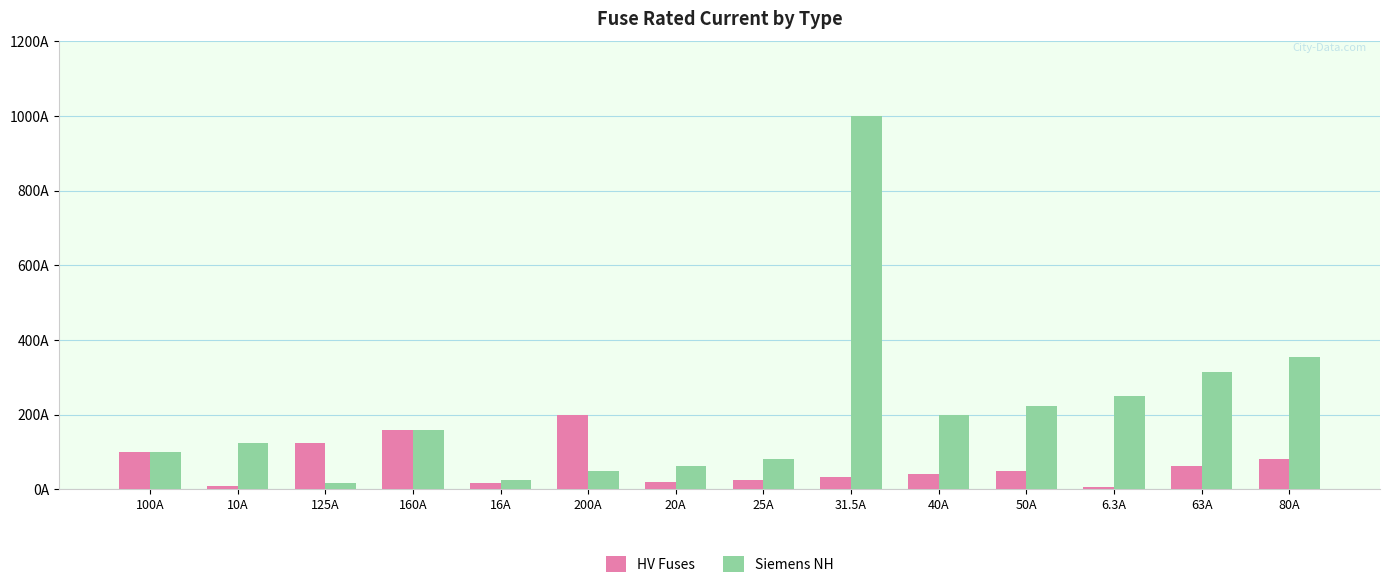

What are all the series names shown in the legend?

HV Fuses, Siemens NH